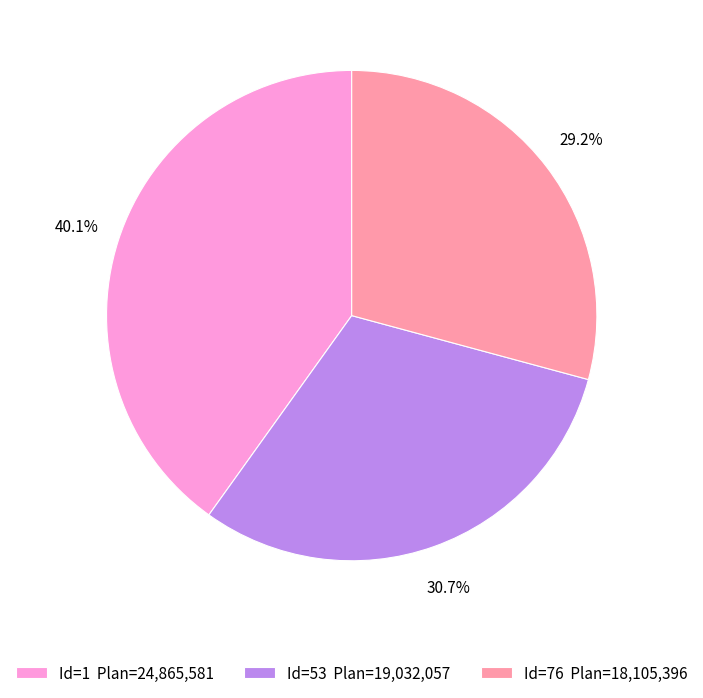

What percentage is NOT represented by Id=53 Plan=19,032,057?

69.3%